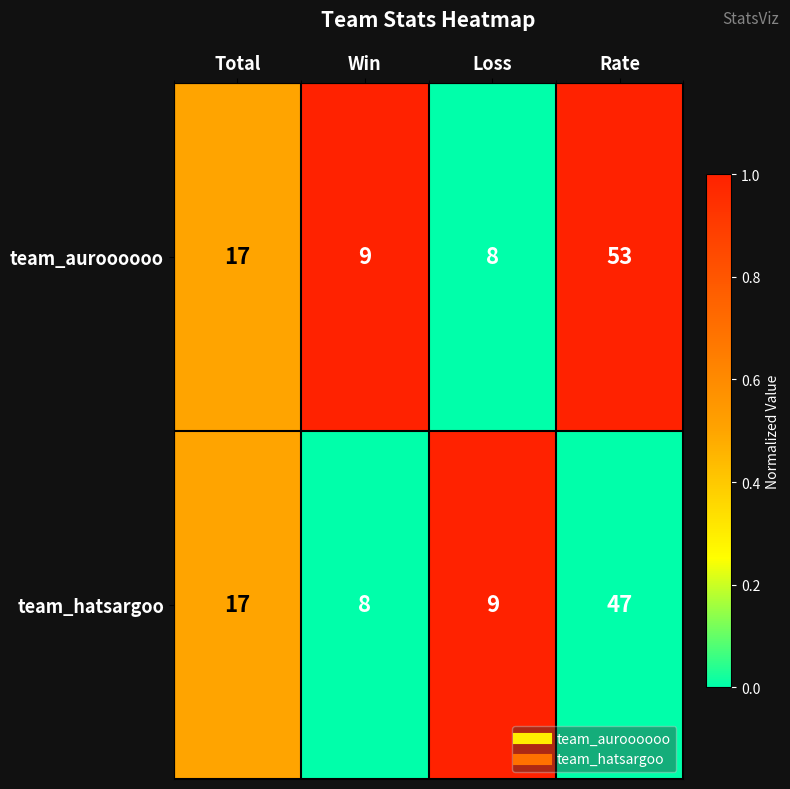

Reading right to left, extract all data points from this chart.

team_auroooooo: Rate=53	Loss=8	Win=9	Total=17
team_hatsargoo: Rate=47	Loss=9	Win=8	Total=17